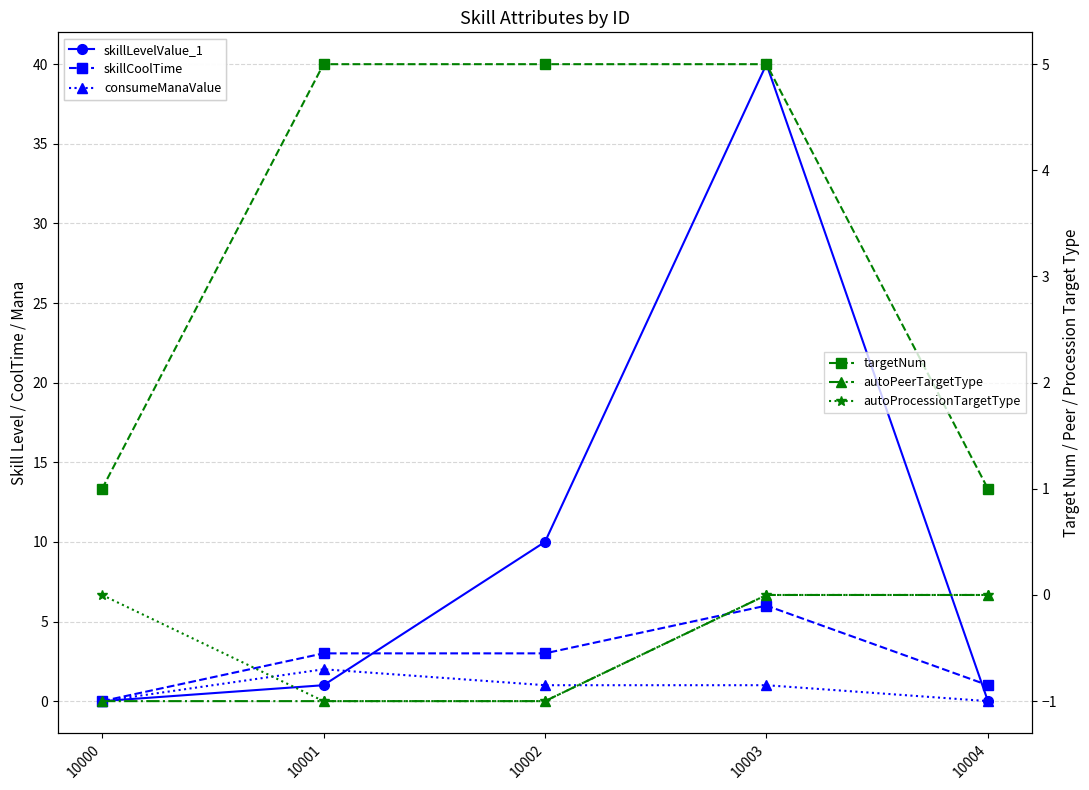

What is the average value of the skillLevelValue_1 series?

10